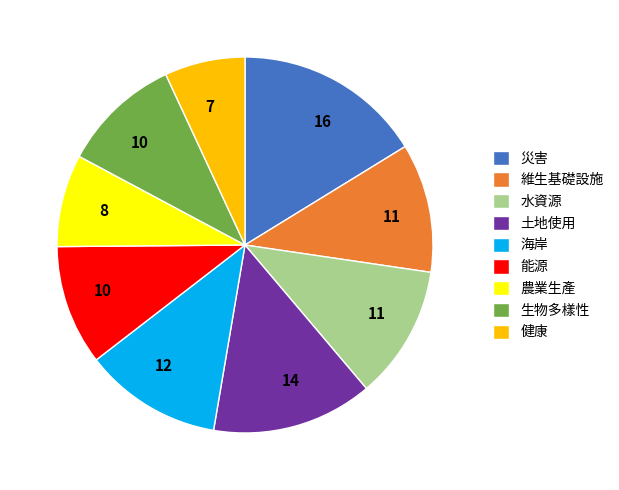

Is the sum of 維生基礎設施 and 土地使用 greater than half?

No